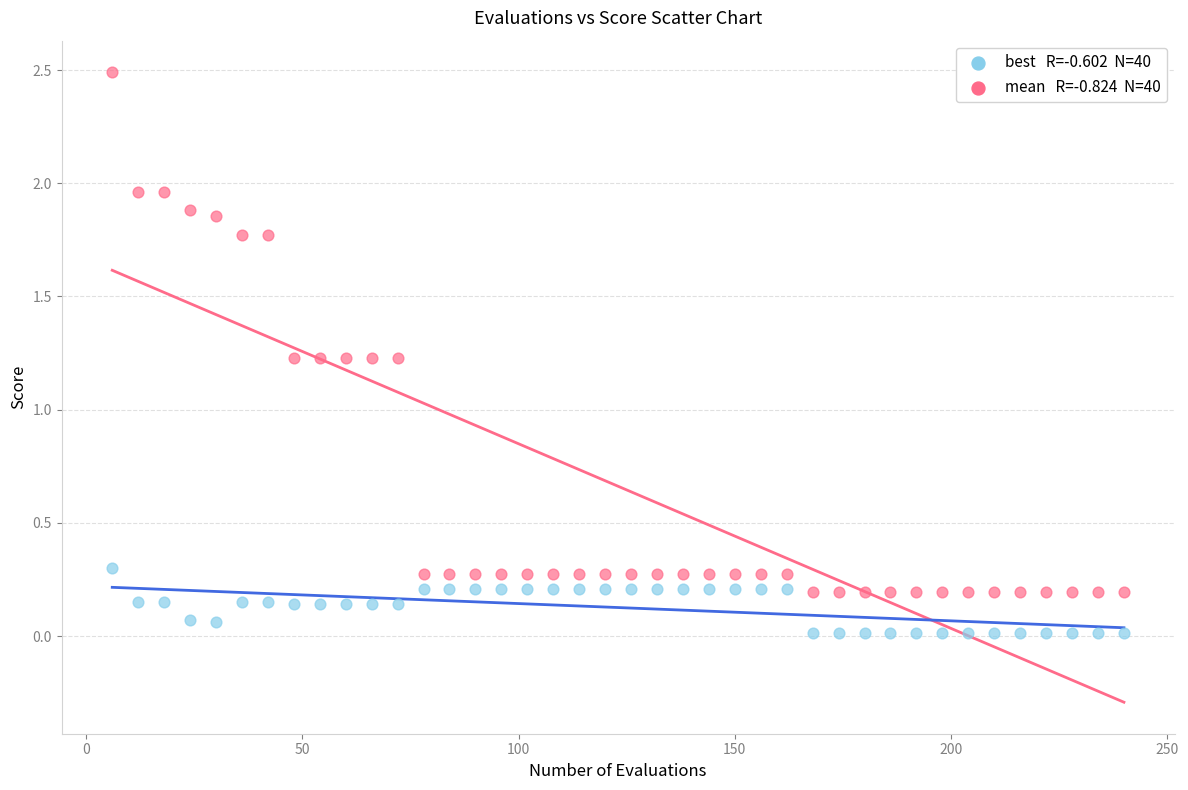

Across all data points, what is the range of Y values (max minus min)?

2.5